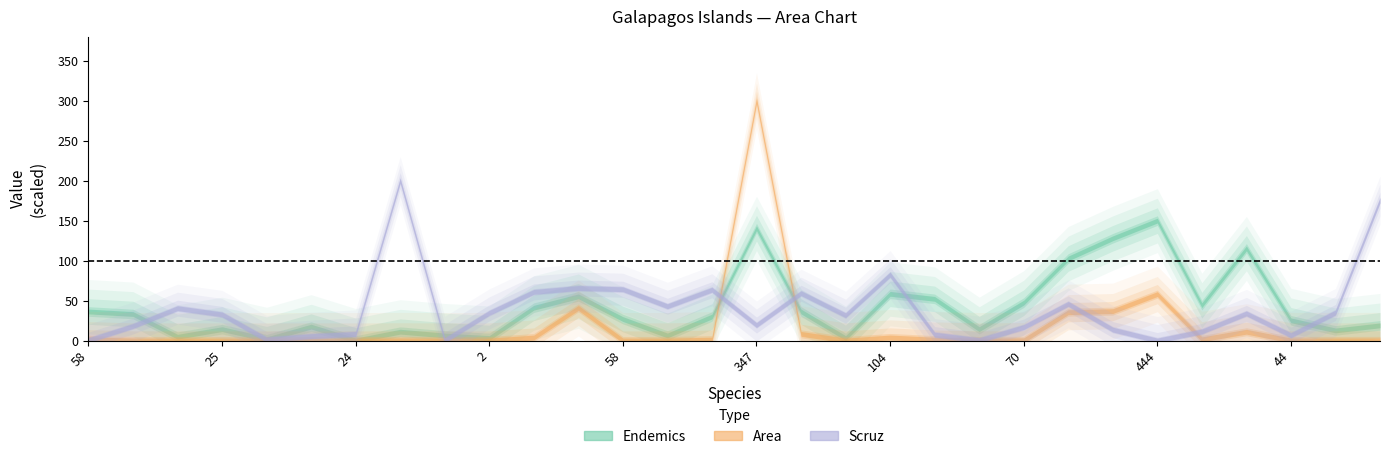

The value of Scruz at 285 is 85.8. True or false?

False